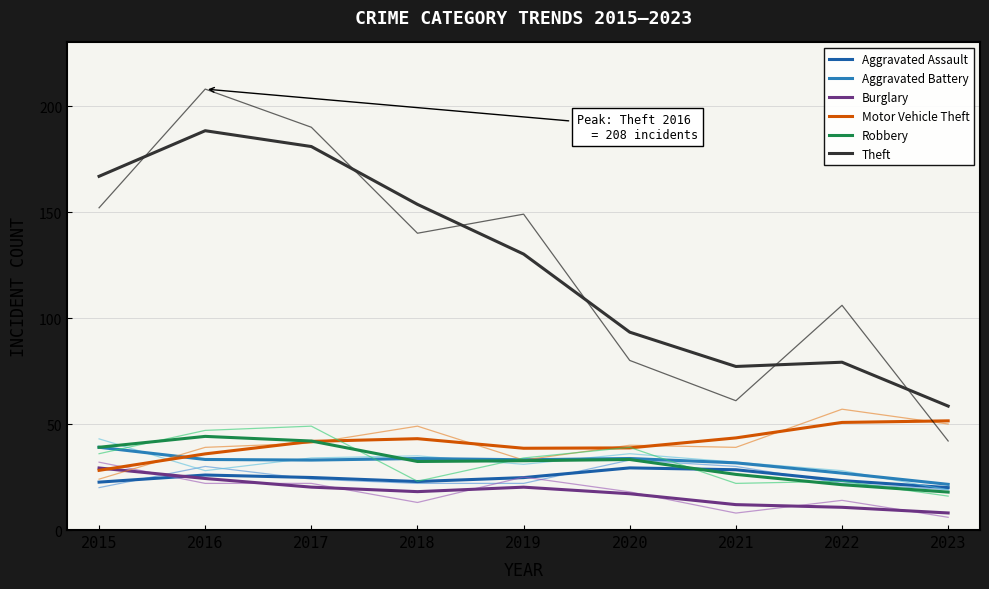

True or false: Motor Vehicle Theft has more than 0 interior local peaks.

True